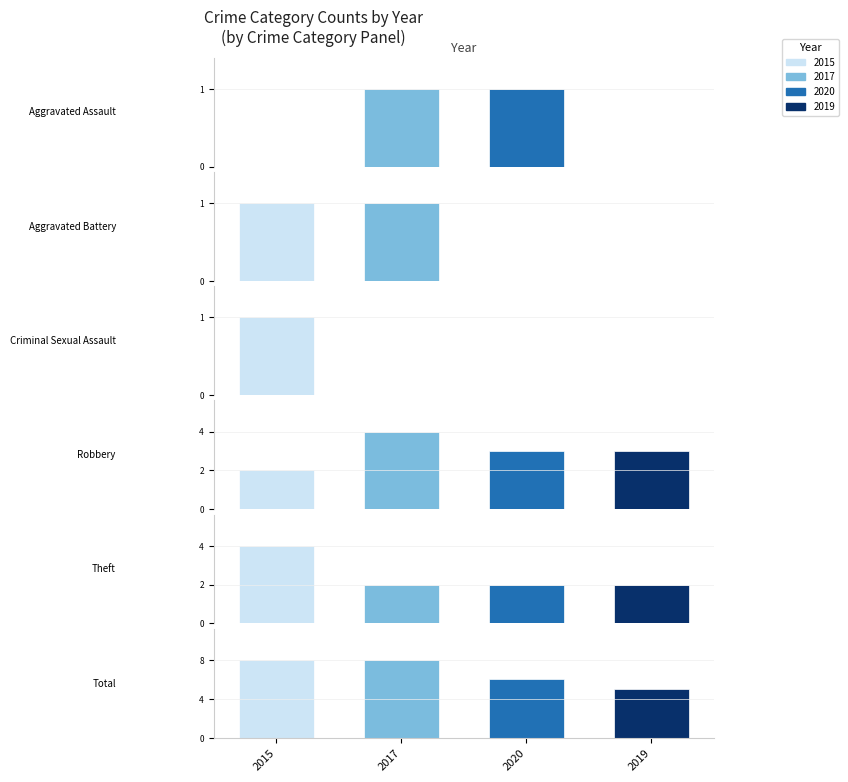

Rank the series by their maximum value, from highest to lowest.

2015, 2017, 2020, 2019